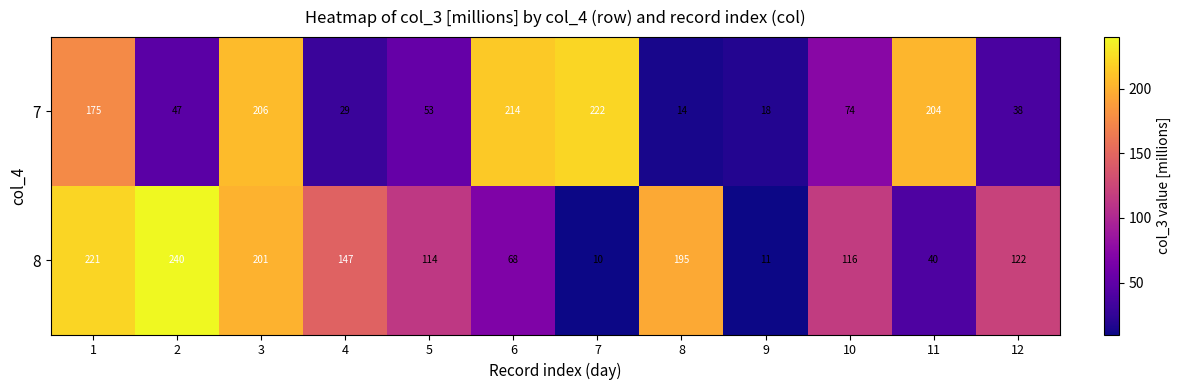

Reading left to right, extract all data points from this chart.

7: 1=175	2=47	3=206	4=29	5=53	6=214	7=222	8=14	9=18	10=74	11=204	12=38
8: 1=221	2=240	3=201	4=147	5=114	6=68	7=10	8=195	9=11	10=116	11=40	12=122